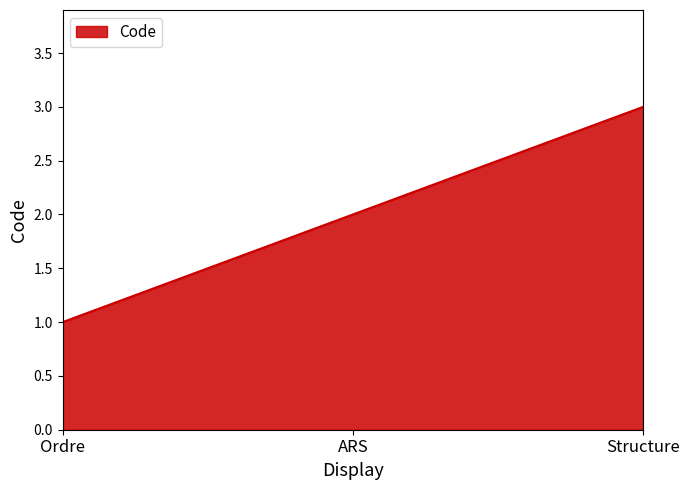

What is the greatest value displayed?

3